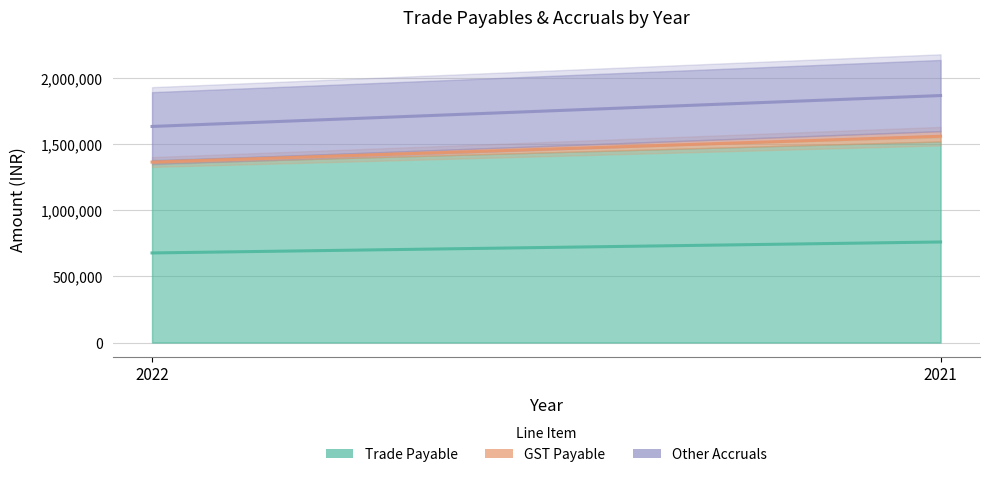

Does the chart display data point markers on the line(s)?

No